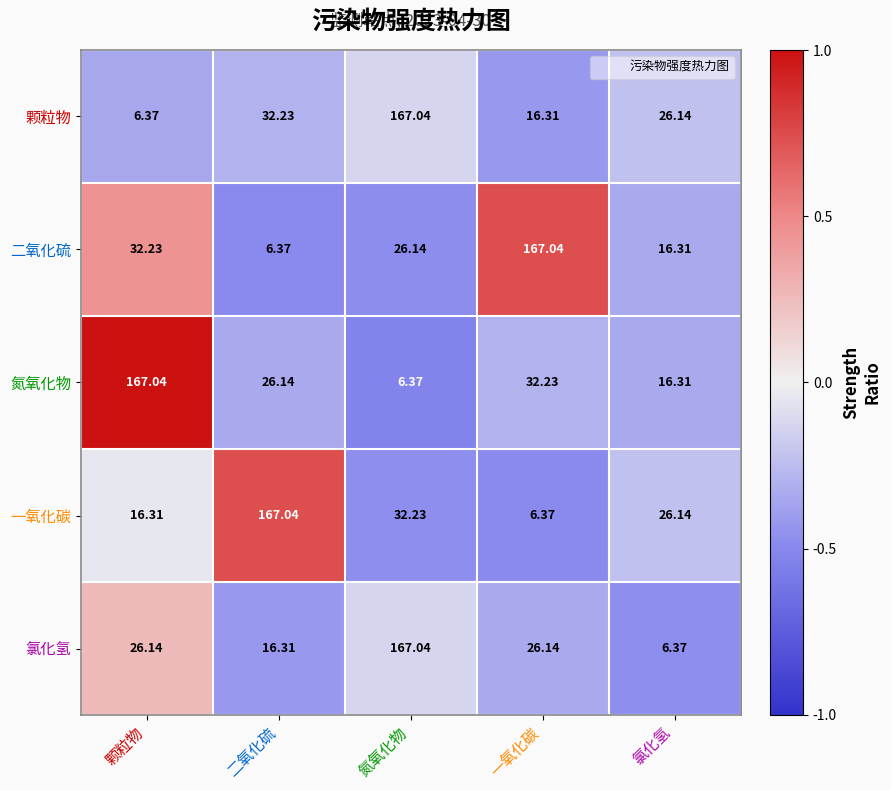

How many data points in 一氧化碳 are less than 26?

2